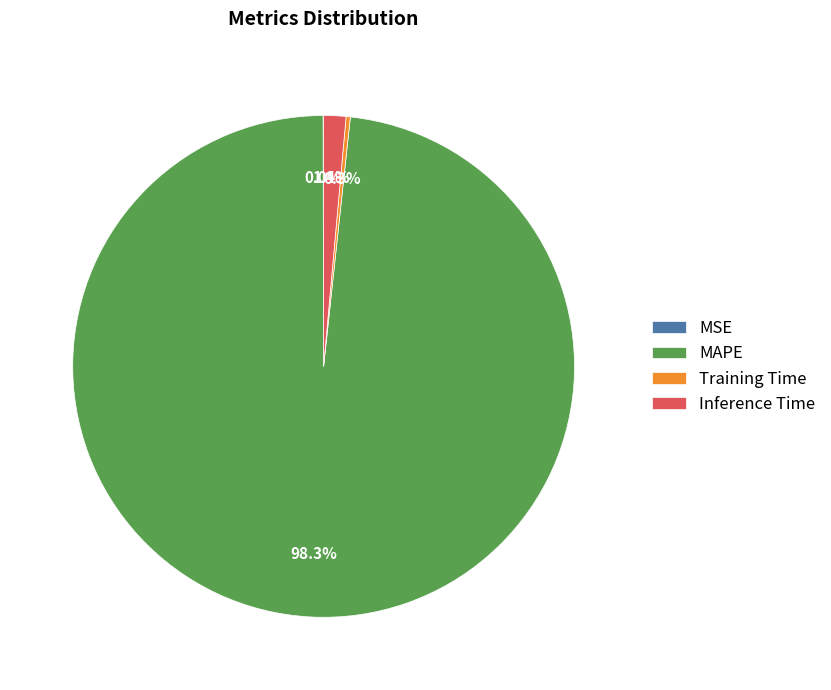

Between MAPE and Inference Time, which is larger?

MAPE